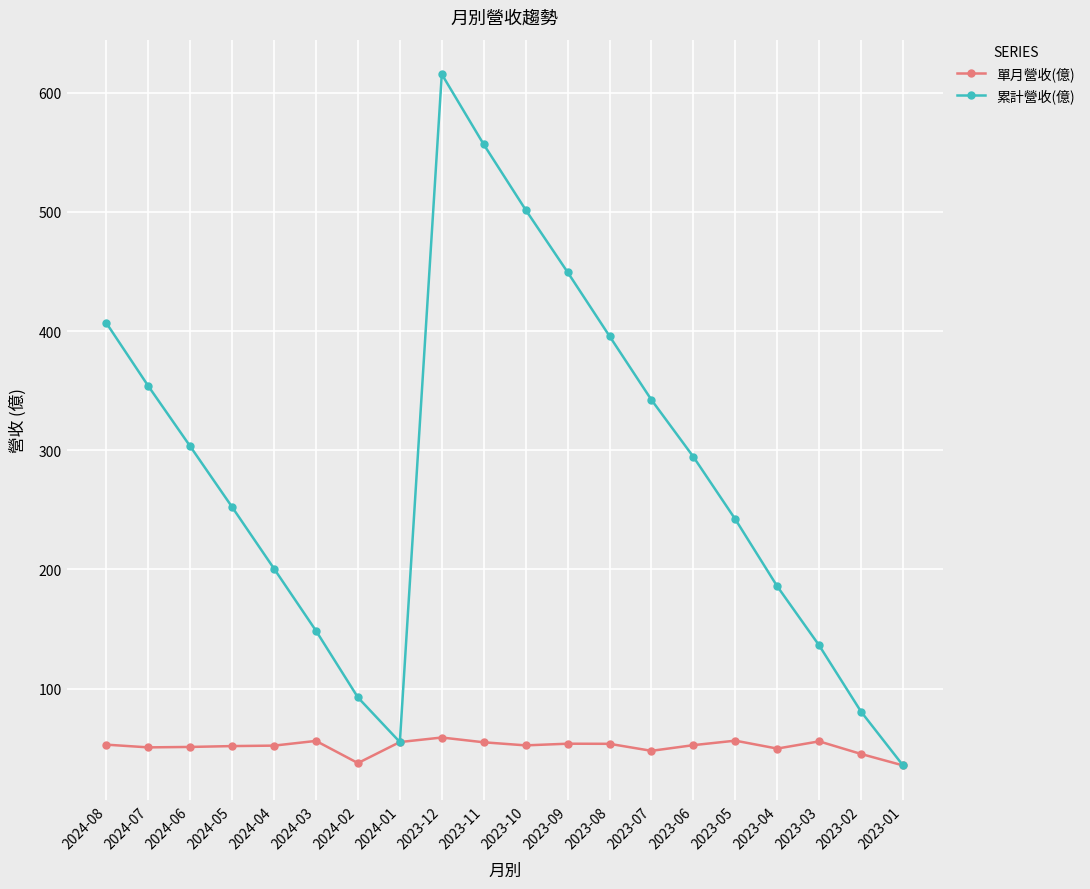

What is the smallest value displayed?

35.5